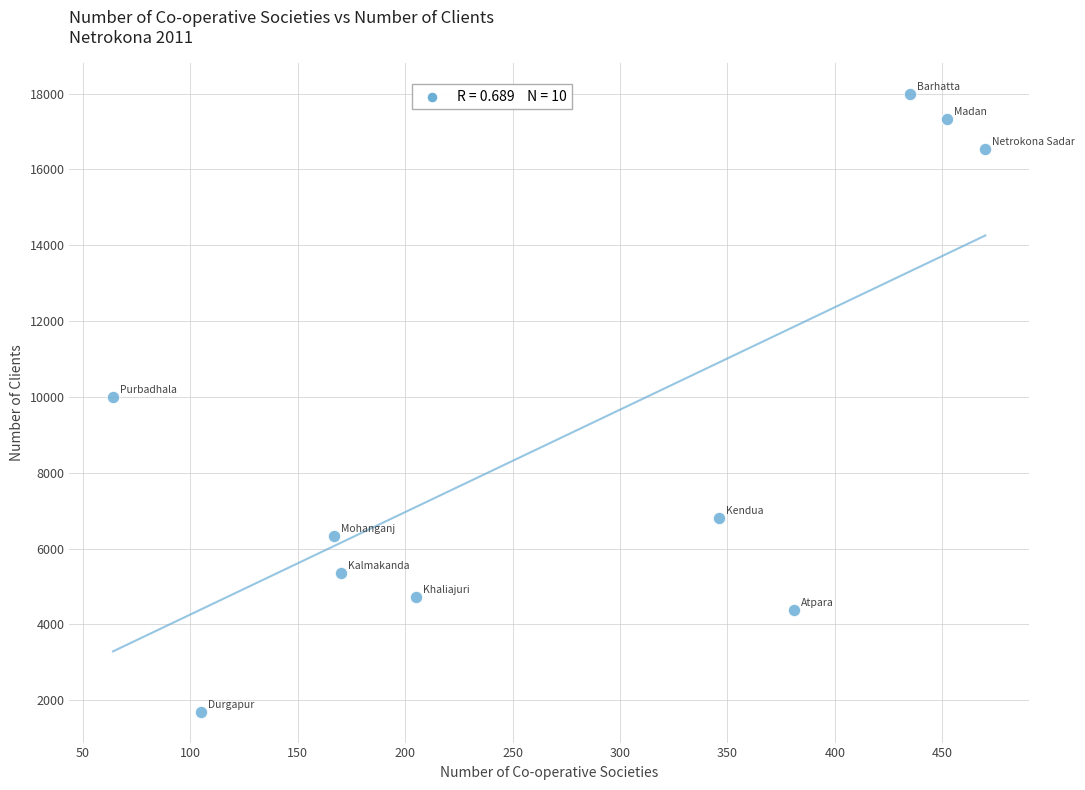

What is the average Y value?

9112